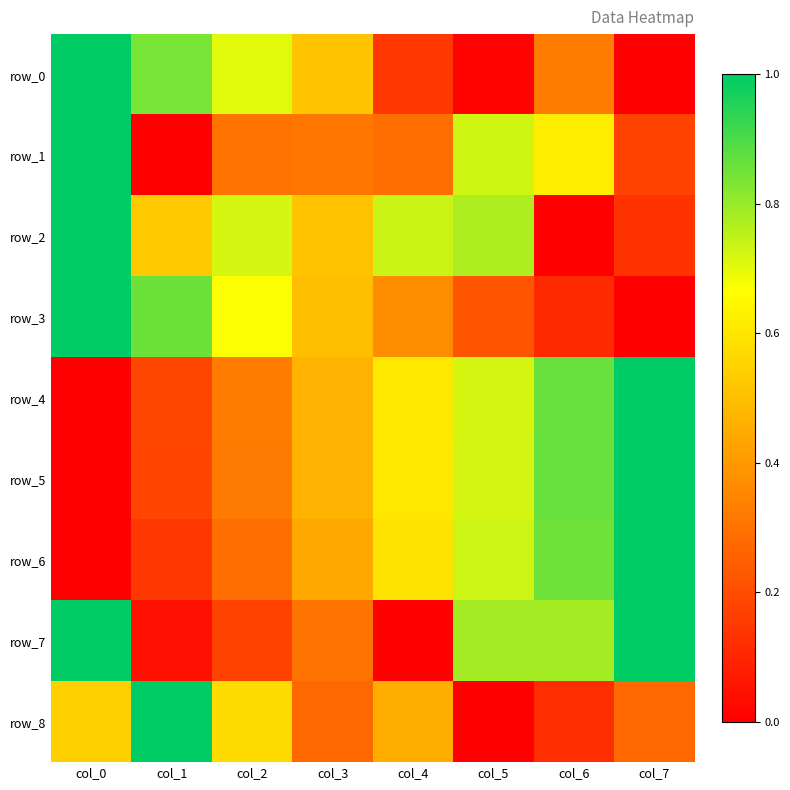

True or false: row_3 has a value of 0.3 at col_5.

False